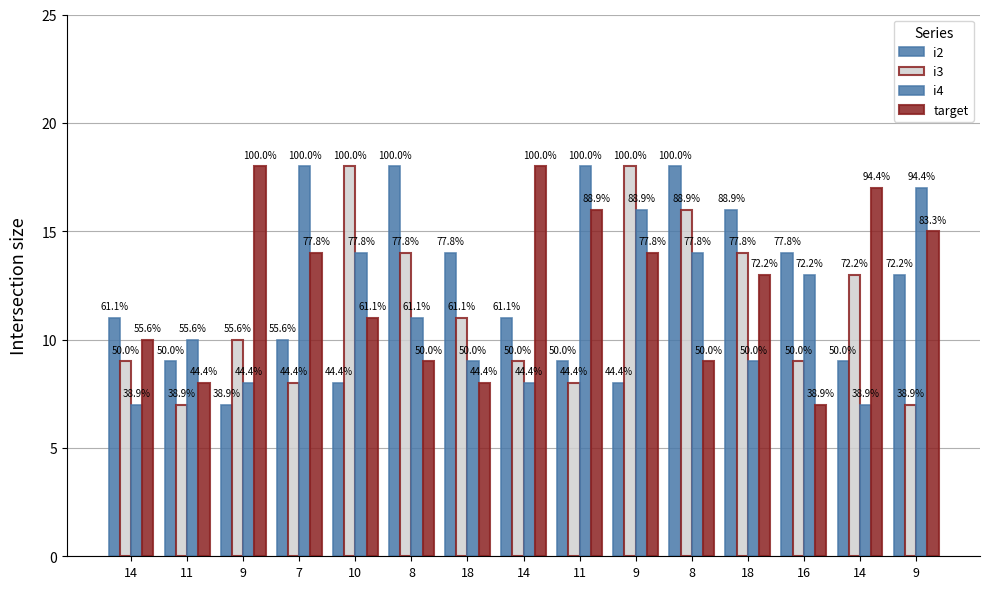

What is the difference between the maximum and minimum values in the target series?

11